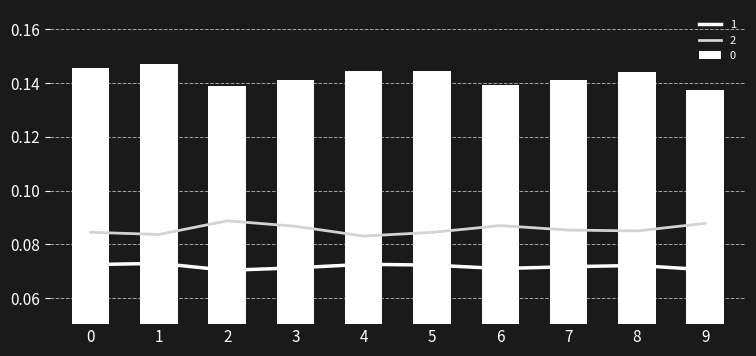

What is the value of the 0 bar at the 9th from the left?

0.1